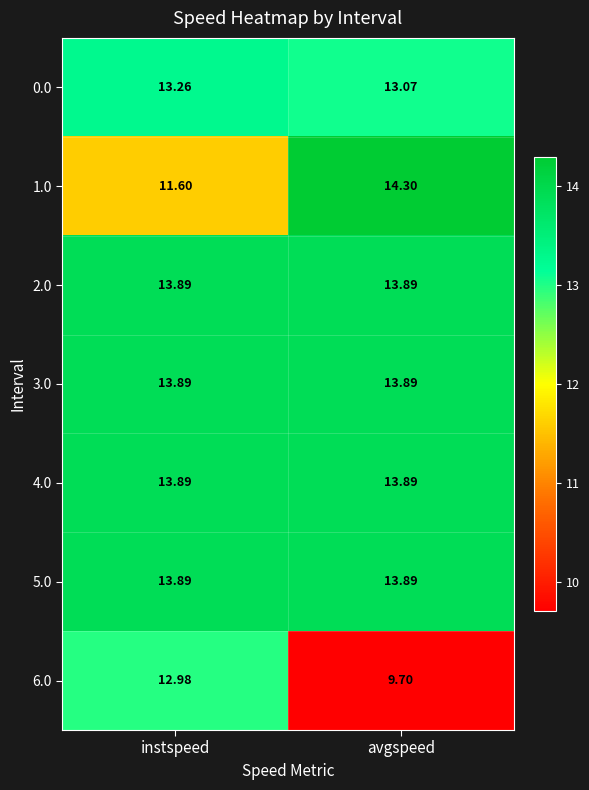

How many distinct data groups are displayed?

7